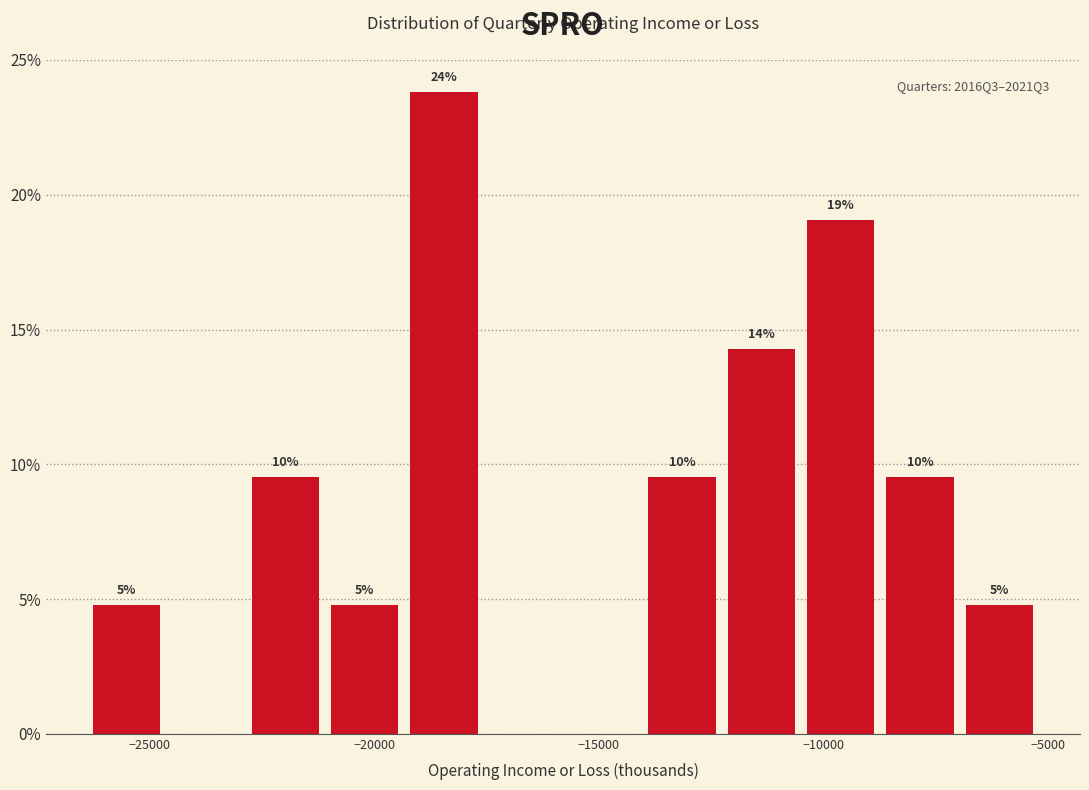

Around what value on the x-axis is the tallest bar? Give the approximate position of its centre, as read against the axis.

-18500